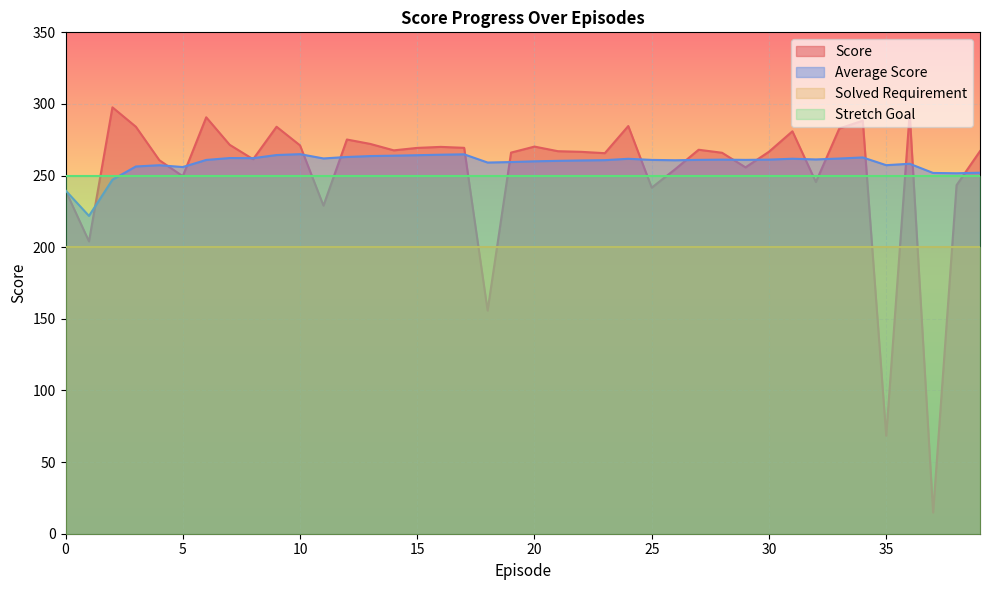

Rank the categories by Score value from highest to lowest.

2, 36, 6, 34, 24, 3, 9, 33, 31, 12, 13, 7, 10, 20, 16, 17, 15, 27, 14, 39, 21, 30, 22, 19, 28, 23, 8, 4, 29, 26, 5, 32, 38, 25, 0, 11, 1, 18, 35, 37